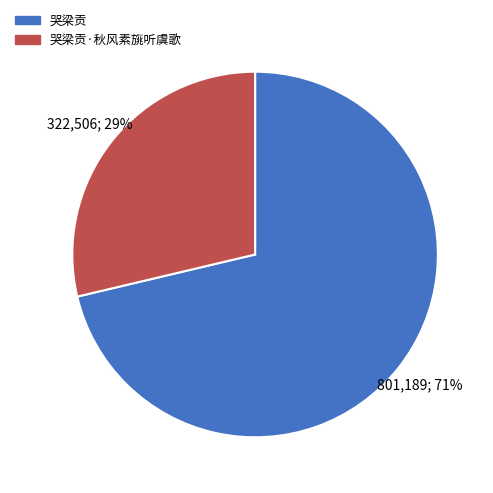

Which has a higher value, 哭梁贡 or 哭梁贡·秋风素旐听虞歌?

哭梁贡